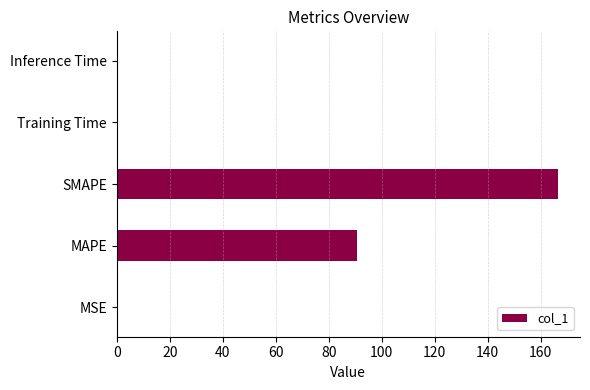

True or false: the data shows 156.2 at MAPE.

False